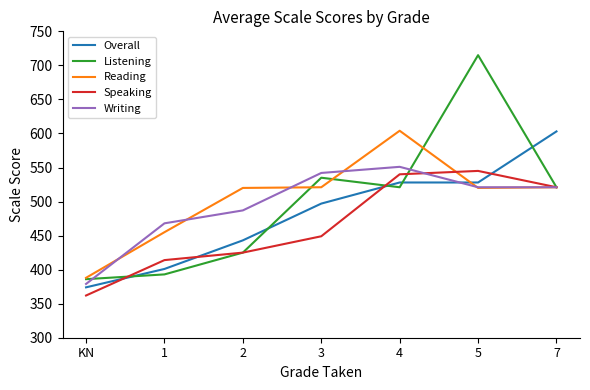

How many series are shown in this chart?

5